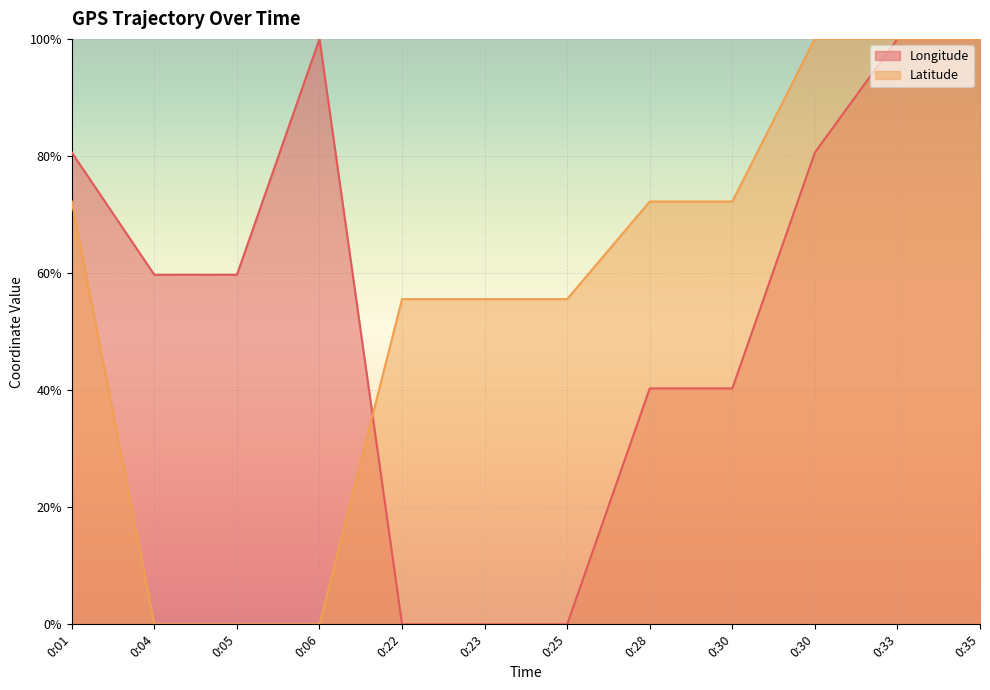

What is the sum of all Longitude values?

661.2